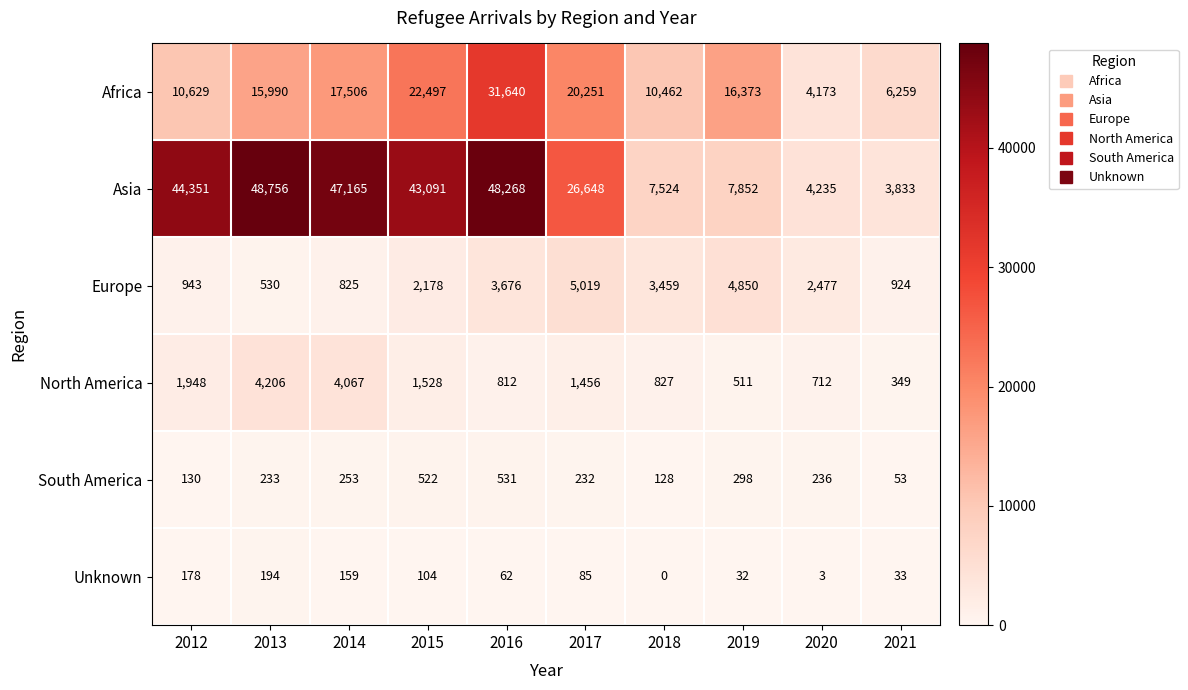

What is the spread (max minus min) of values at 2020?

4232